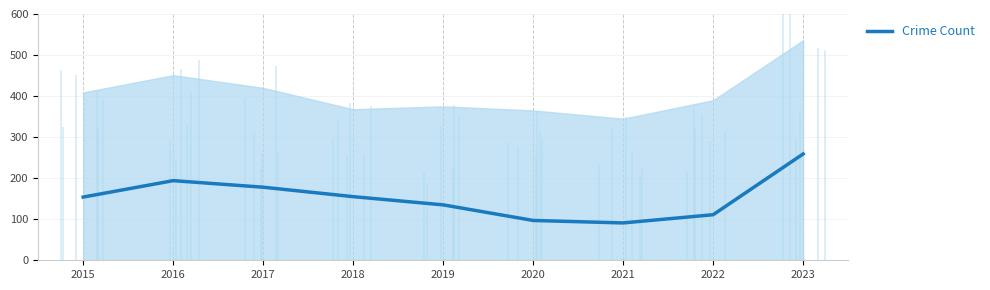

Which category has the highest value across all series?

2023